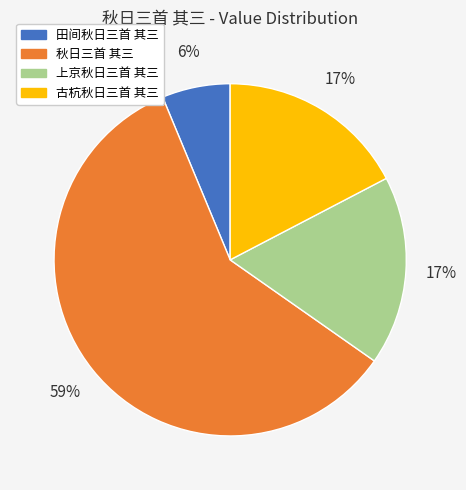

Which category has the biggest portion of the pie?

秋日三首 其三